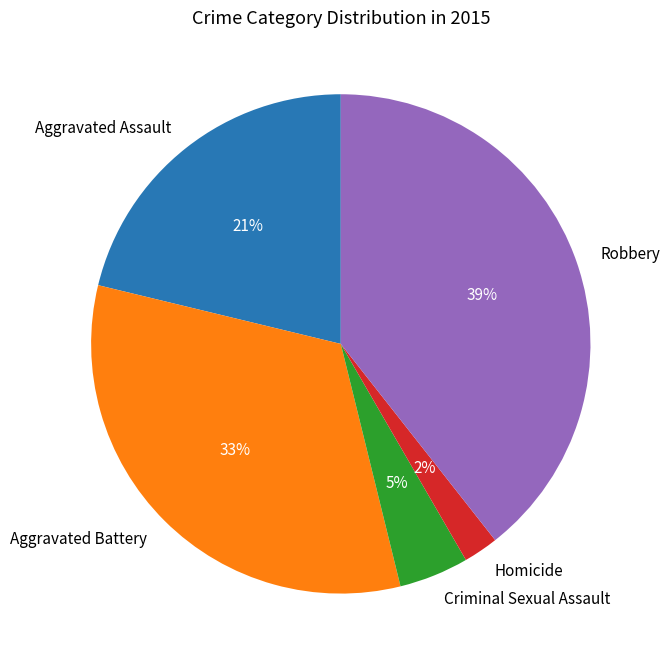

Between Aggravated Assault and Criminal Sexual Assault, which is larger?

Aggravated Assault